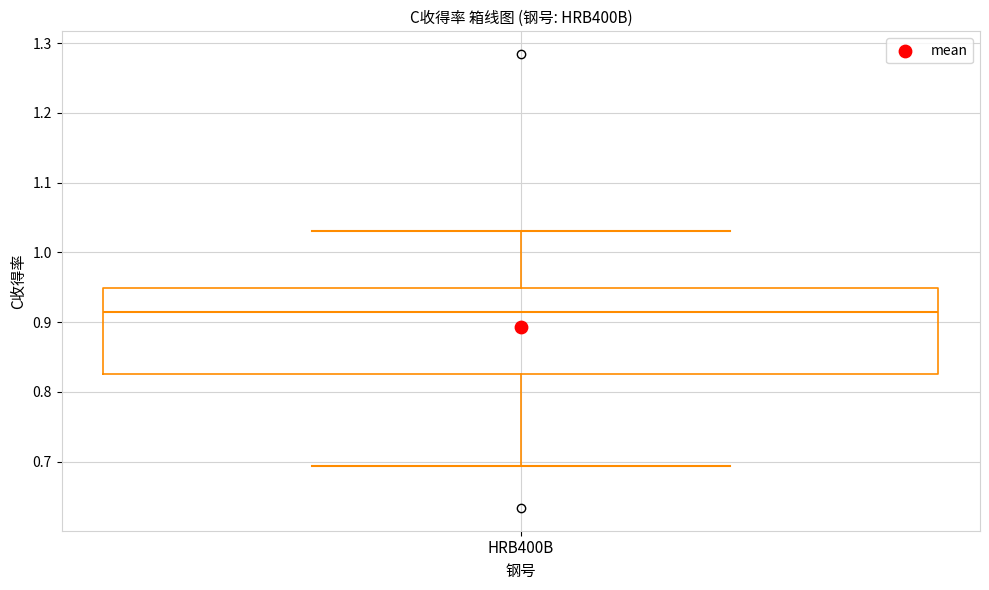

Transcribe this box plot: give where the median line is, the range the box spans, and where the two whiskers end, as read against the y-axis. The values are not printed on the chart, so give them approximately, as read against the axis.

median 0.91, box 0.83 to 0.95, whiskers 0.69 to 1.03